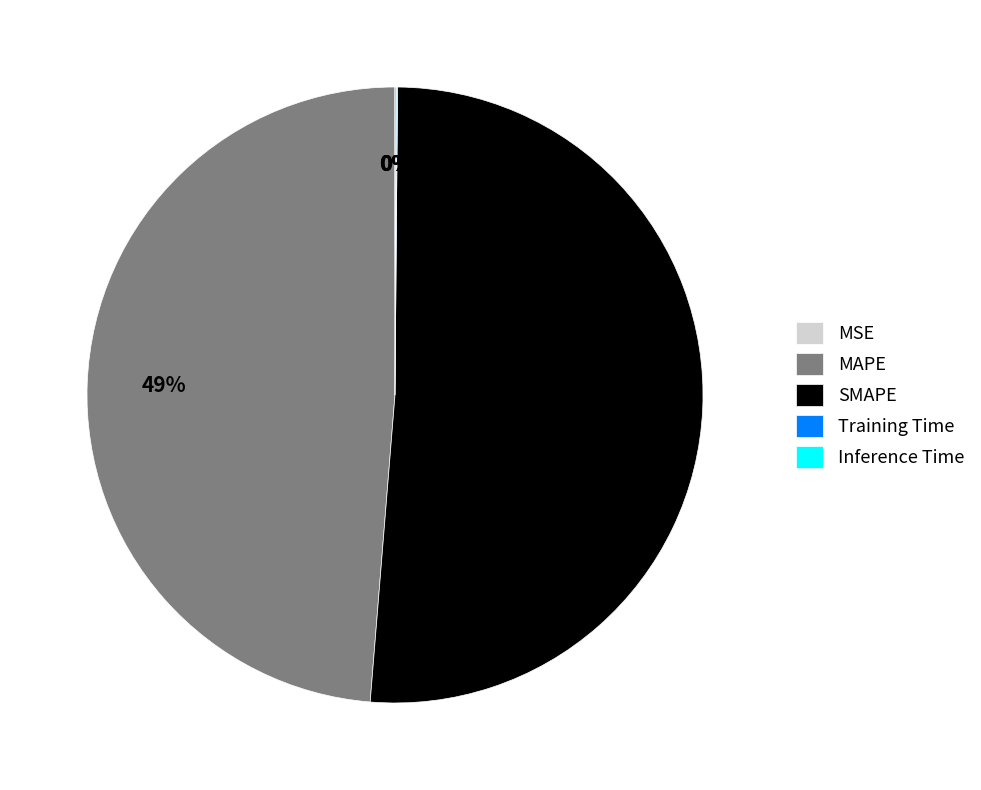

Which category has the biggest portion of the pie?

SMAPE